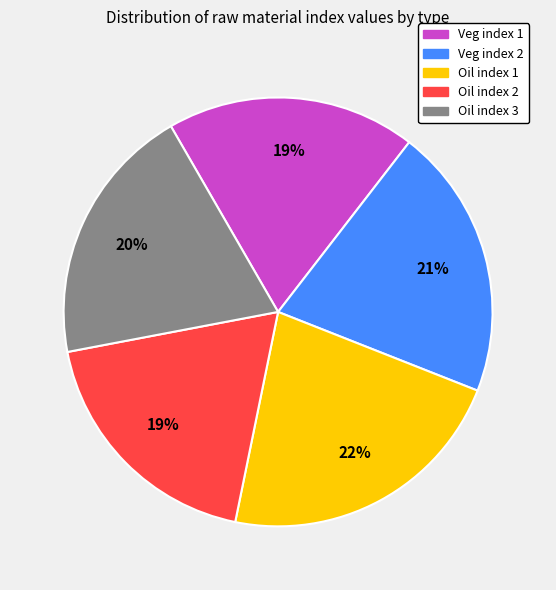

Combined, do Oil index 2 and Oil index 3 account for over 50%?

No